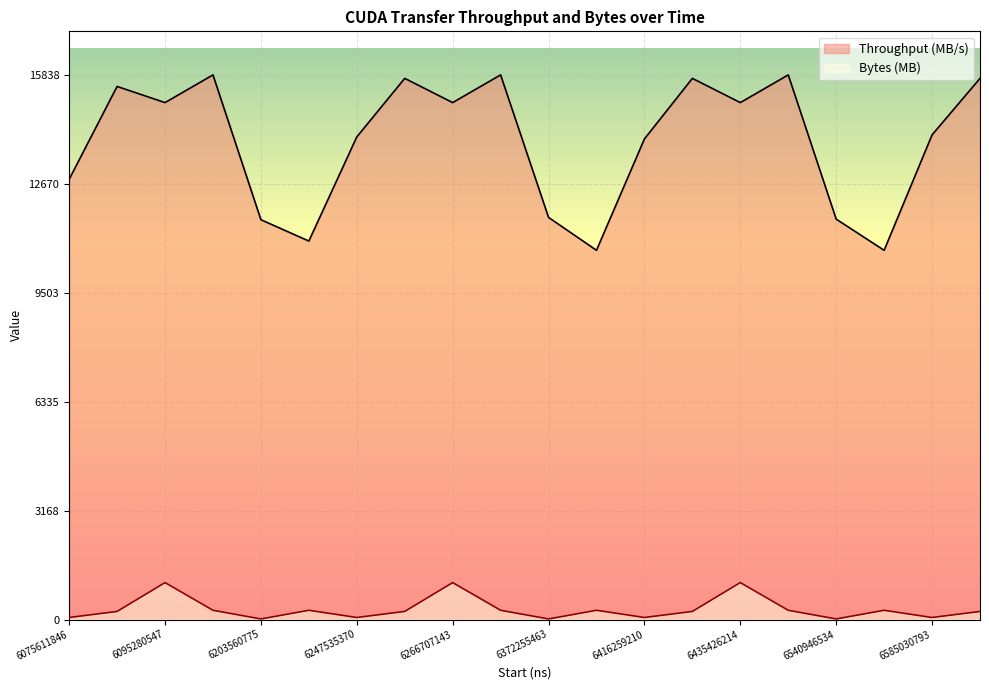

Which series has the largest total across all categories?

Throughput (MB/s)